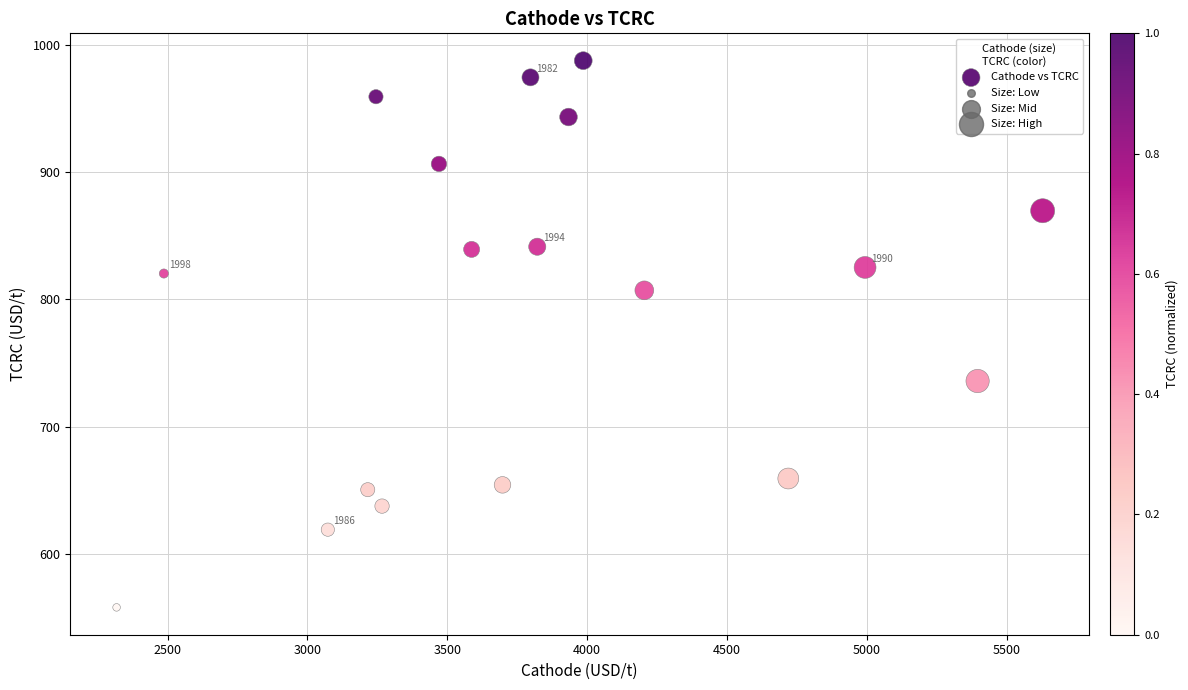

What is the range of X values (max minus min)?

3309.9